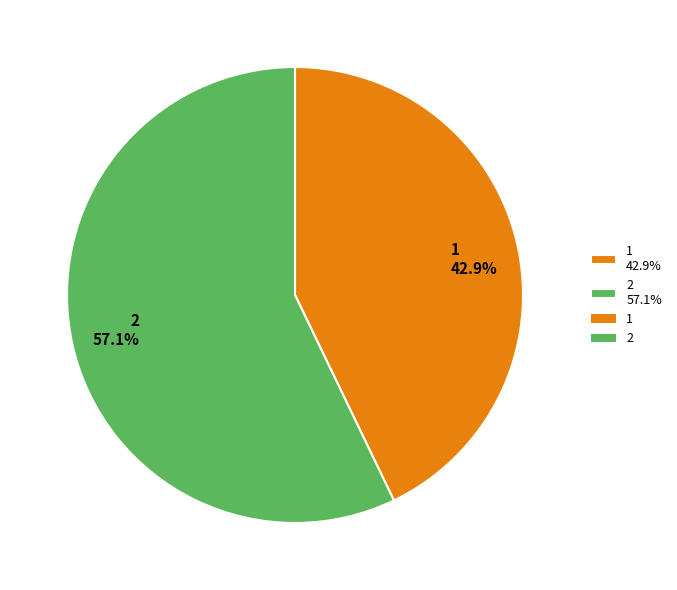

What percentage is the 1 slice, to the nearest percent?

43%